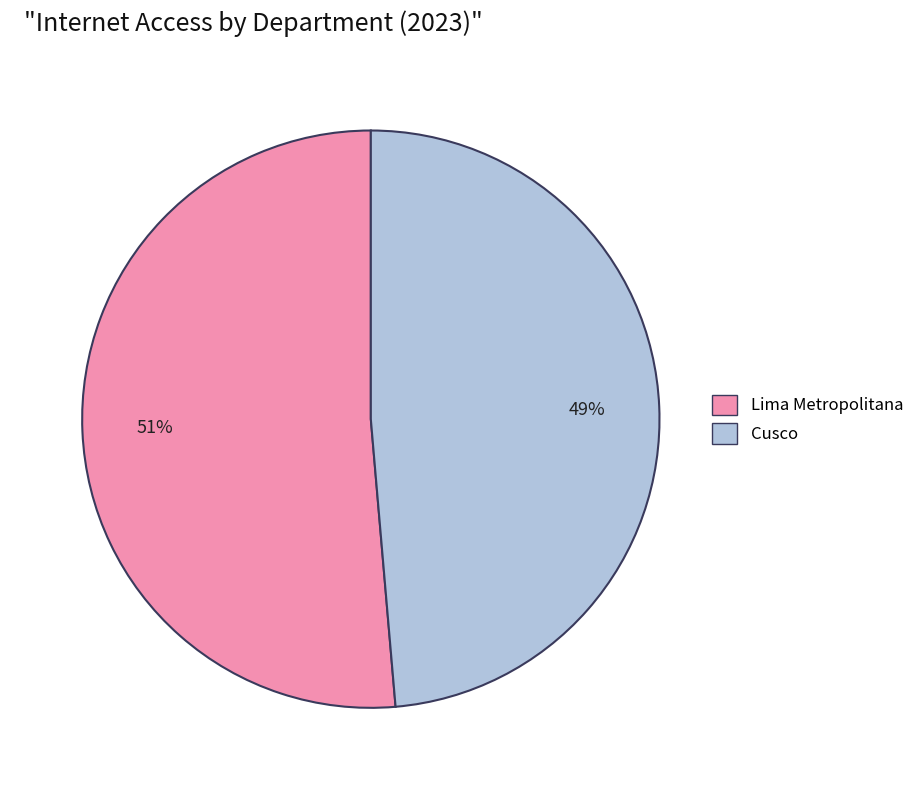

How many slices are in this pie chart?

2